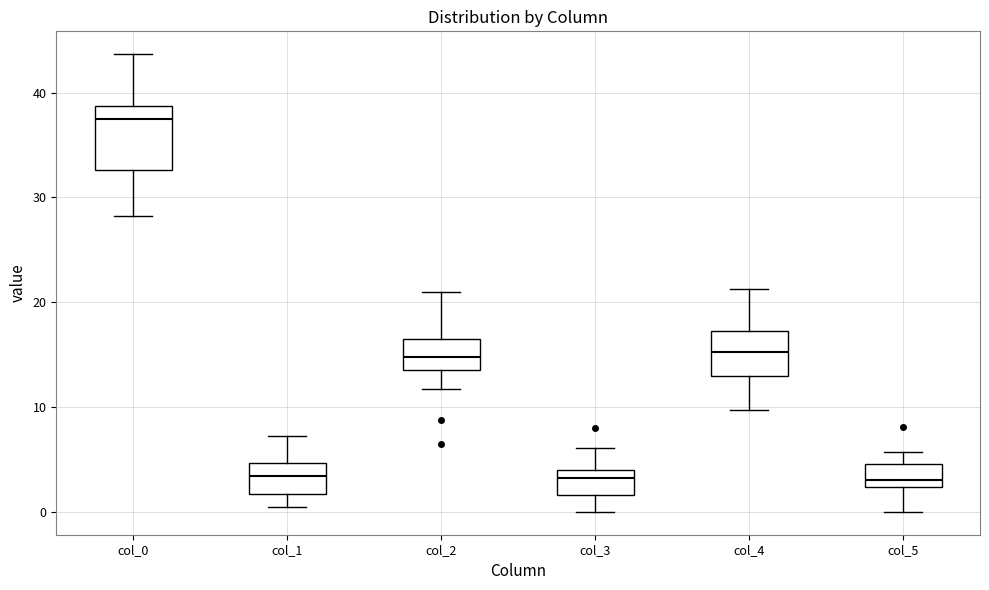

Where does the upper whisker of the box for col_0 end on the y-axis? The values are not printed on the chart, so give them approximately, as read against the axis.

44